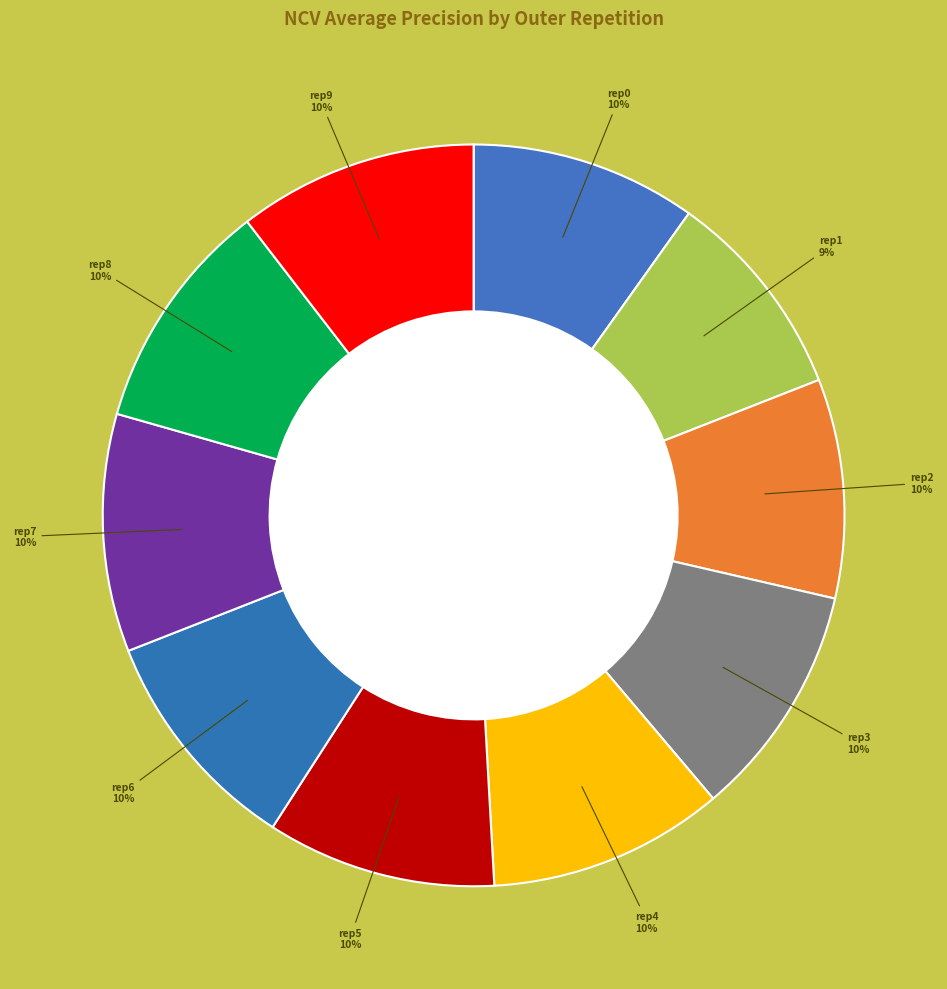

To the nearest percent, what is the average slice percentage?

10%